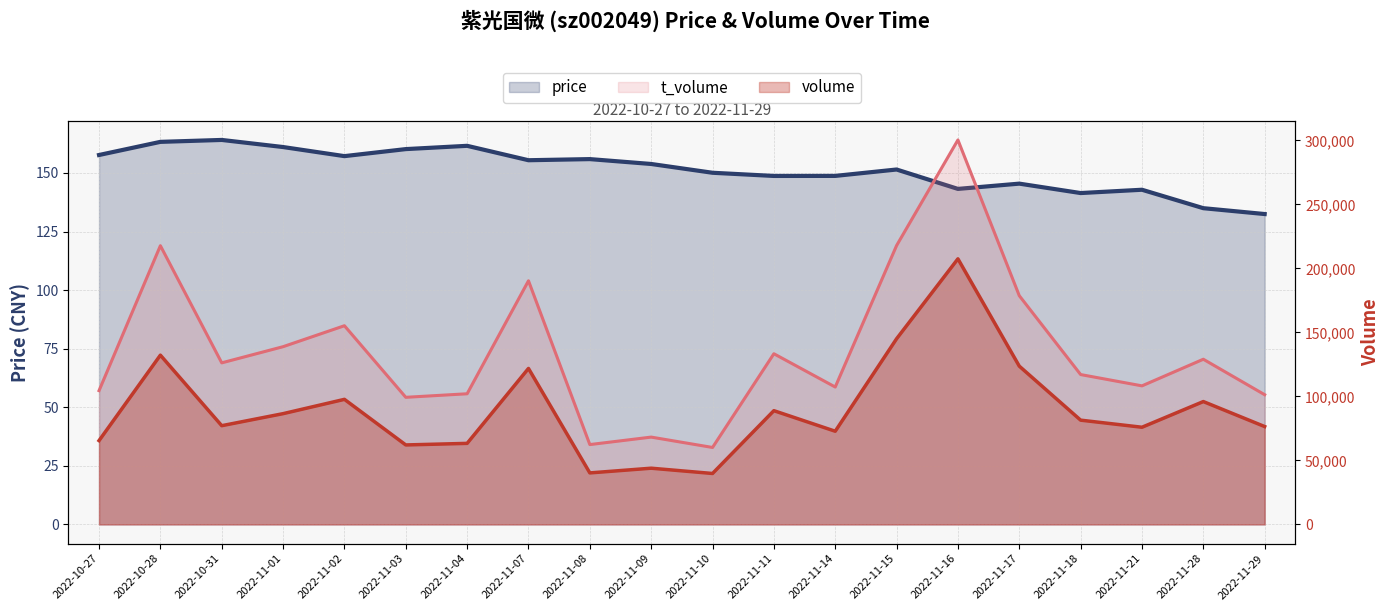

The value of volume at 2022-11-21 is 75897.0. True or false?

True